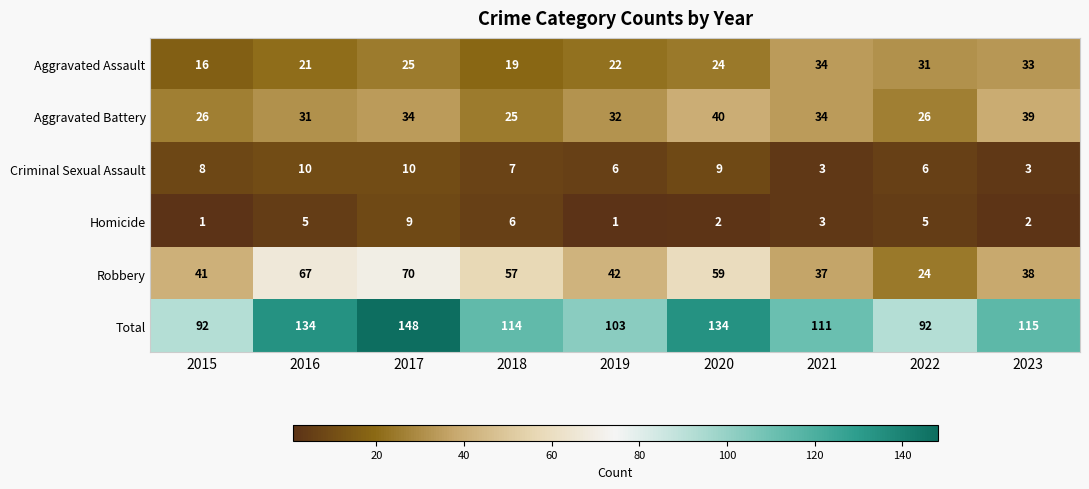

The Criminal Sexual Assault series shows 12 at 2018. True or false?

False